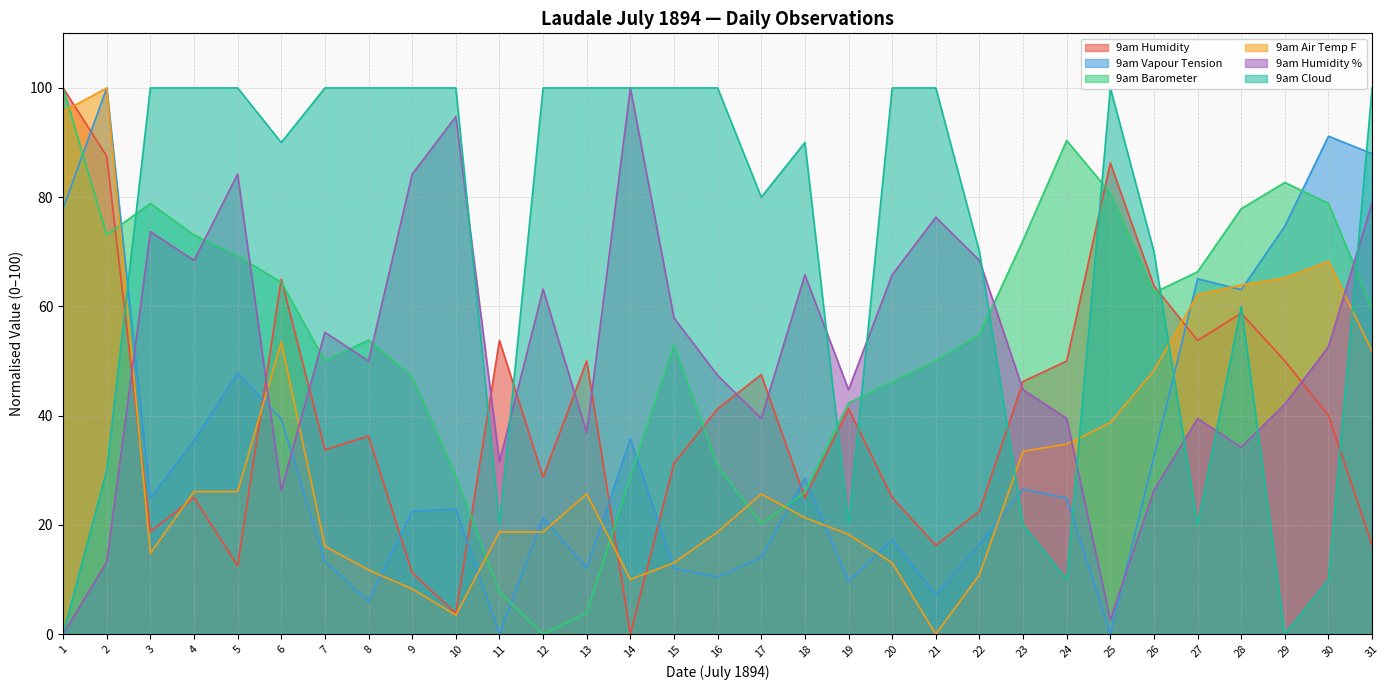

How many data points does each series have?

31